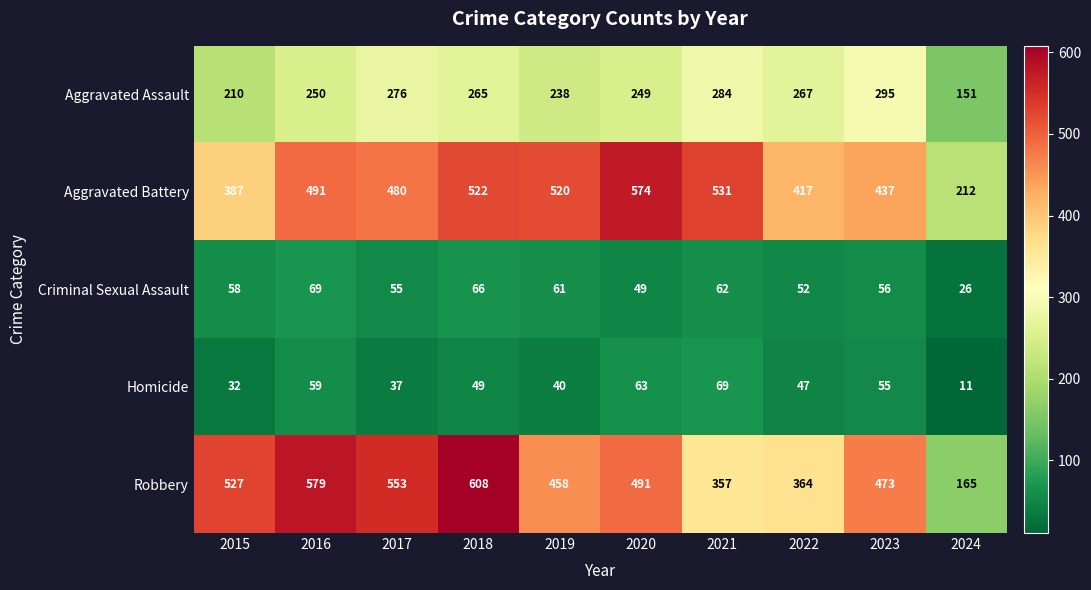

Where is Criminal Sexual Assault nearest to the value 47?

2020